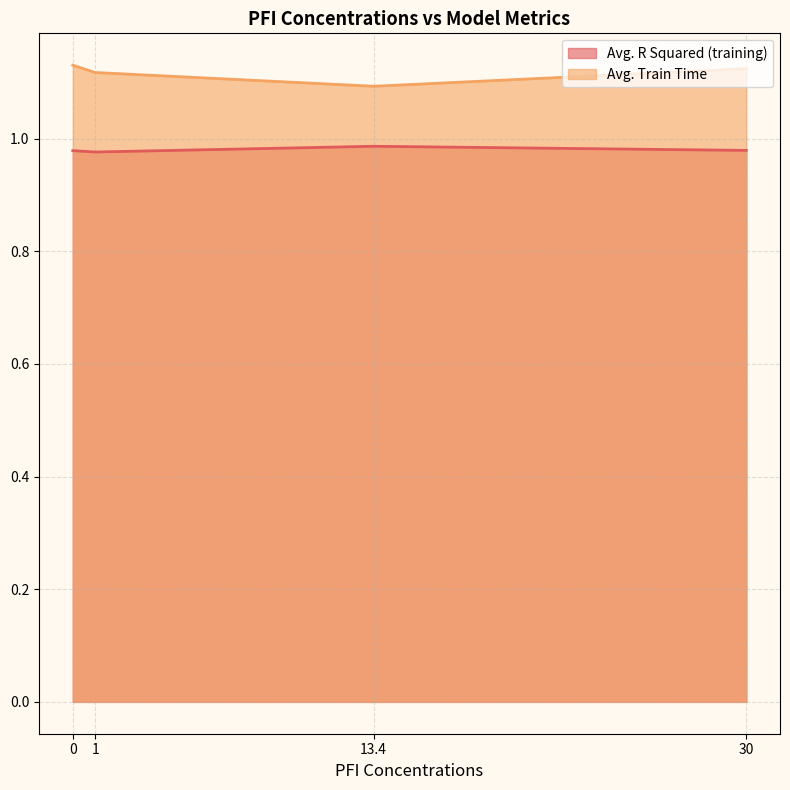

True or false: Avg. Train Time and Avg. R Squared (training) intersect in this chart.

False